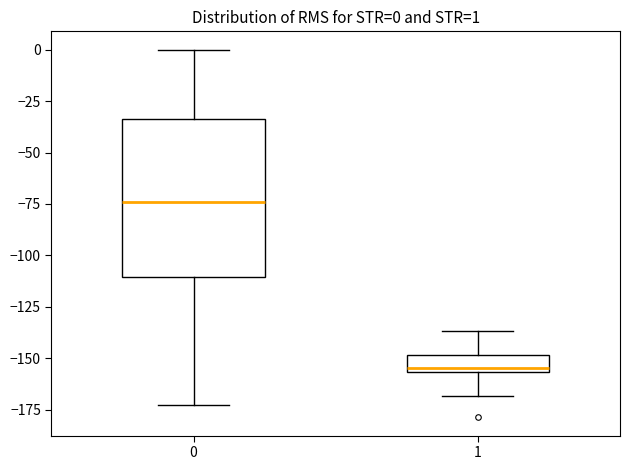

Comparing the boxes themselves (not the whiskers), which one is the tallest?

0